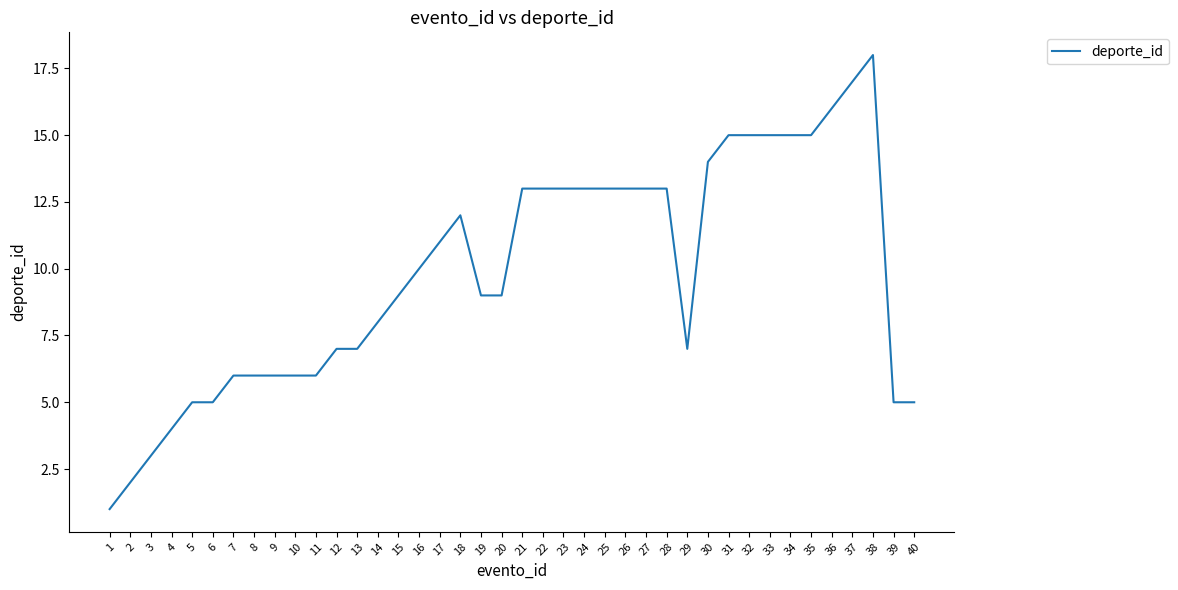

What is the maximum value shown in the chart?

18